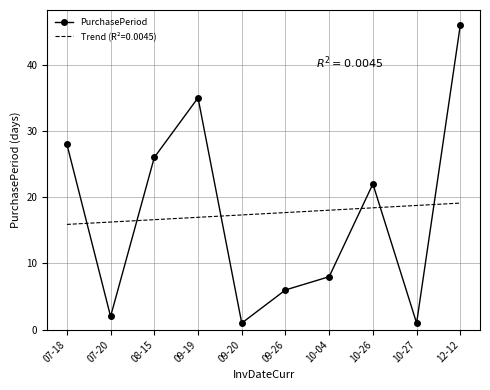

What position from the left is 12-12?

10